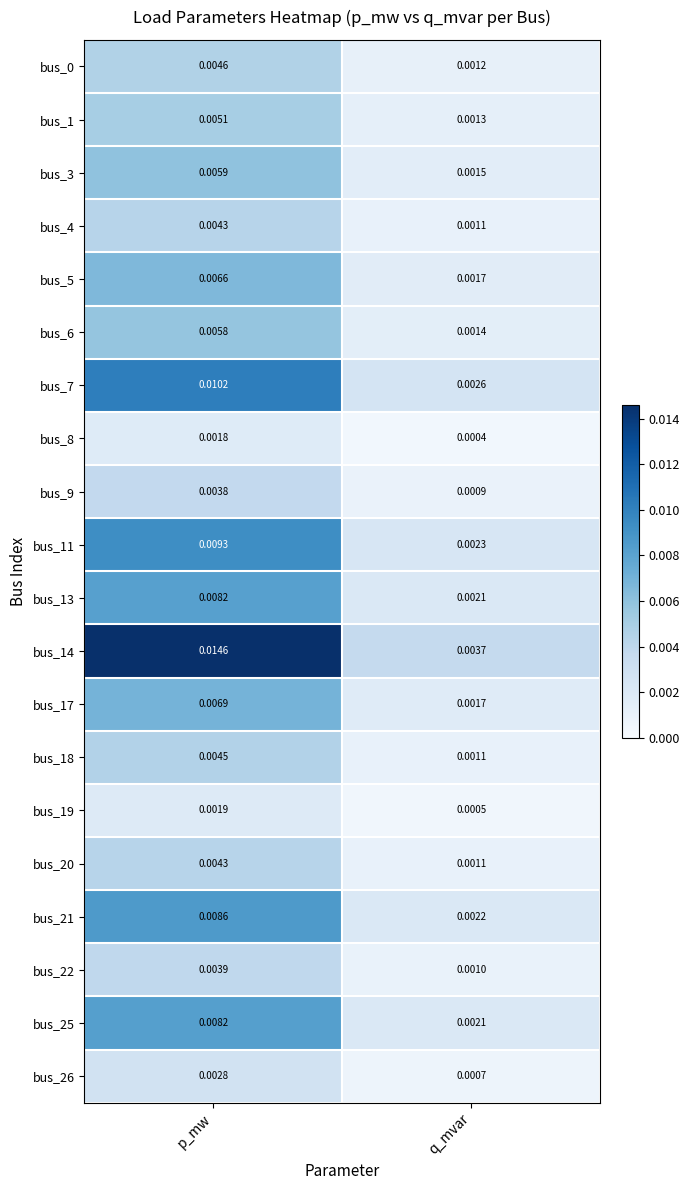

Is the value of bus_20 at q_mvar greater than the value of bus_11 at p_mw?

No